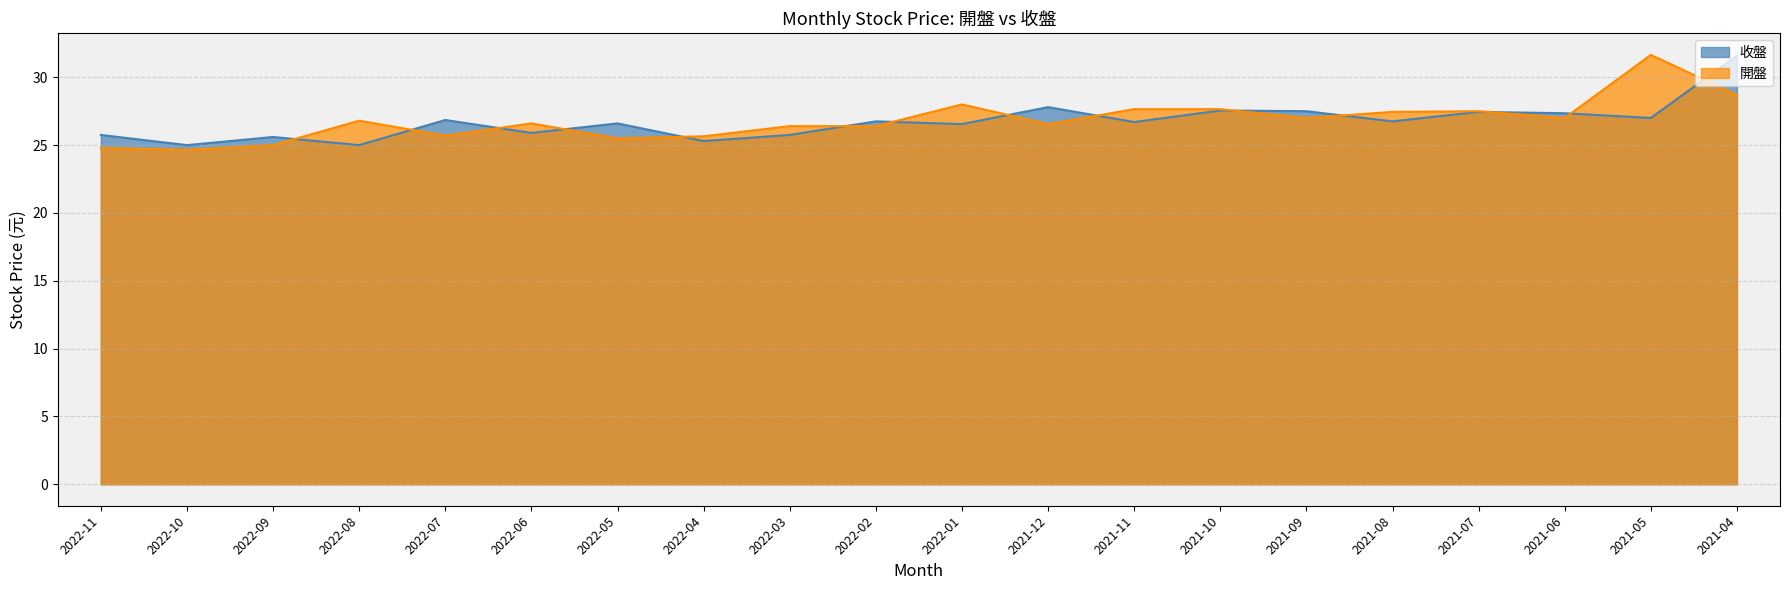

At which category does 收盤 reach its first local valley?

2022-10